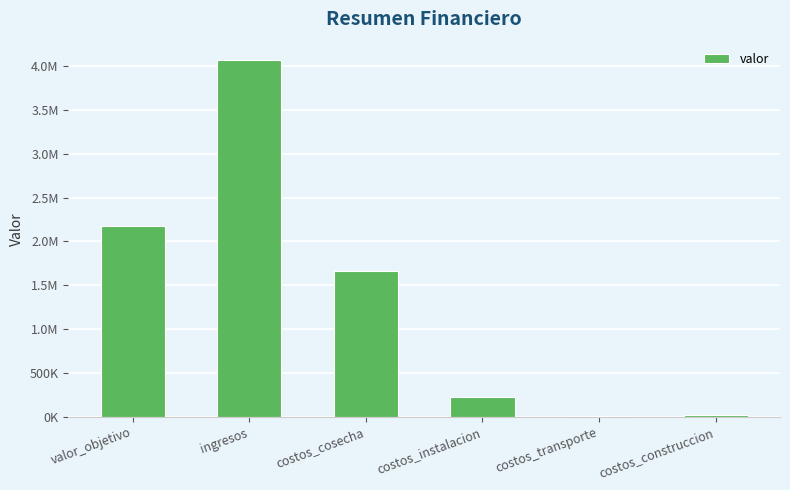

List the labels in order of value, smallest first.

costos_transporte, costos_construccion, costos_instalacion, costos_cosecha, valor_objetivo, ingresos